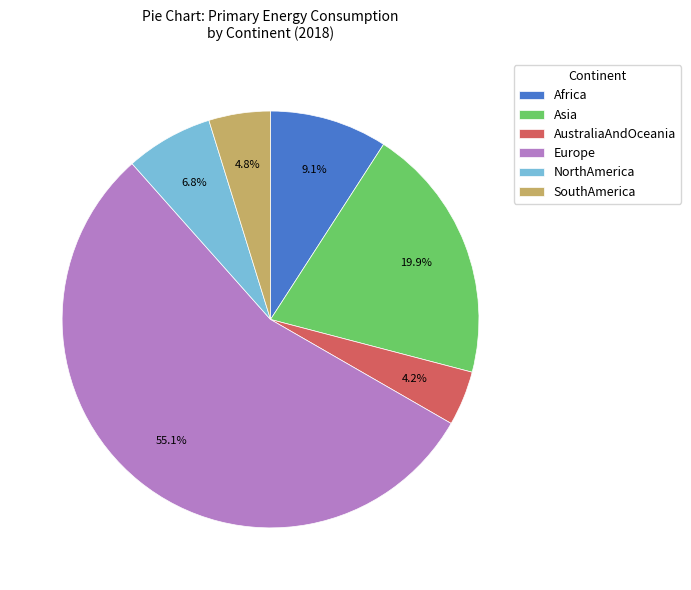

Rank the categories by value from highest to lowest.

Europe, Asia, Africa, NorthAmerica, SouthAmerica, AustraliaAndOceania